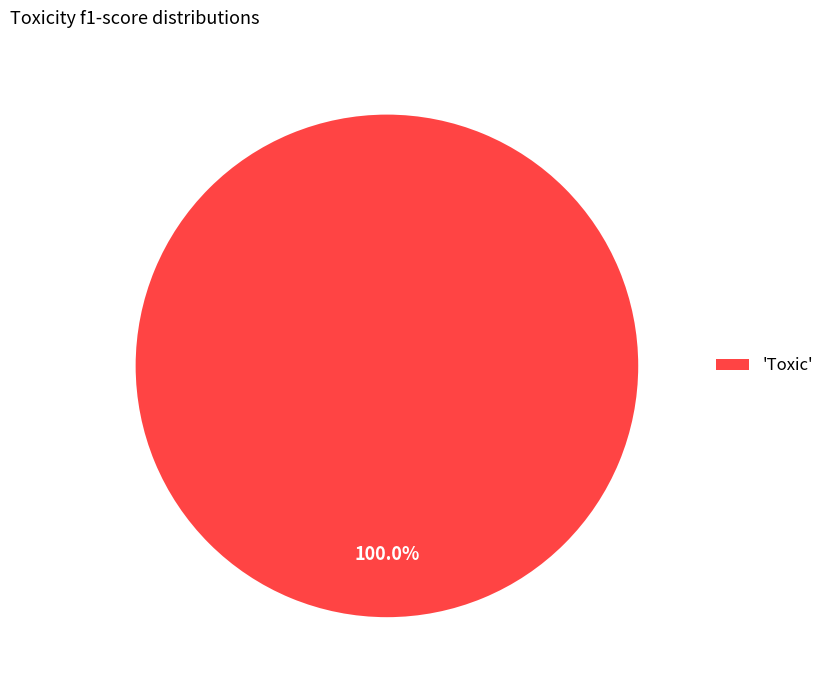

Rank the categories by value from highest to lowest.

'Toxic'